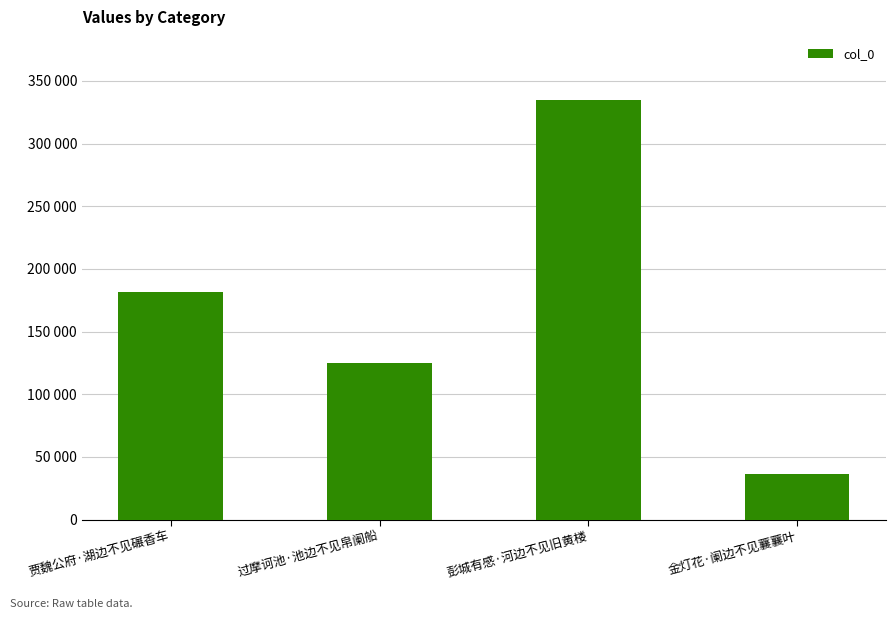

What is the label of the 4th bar from the left?

金灯花·阑边不见蘘蘘叶